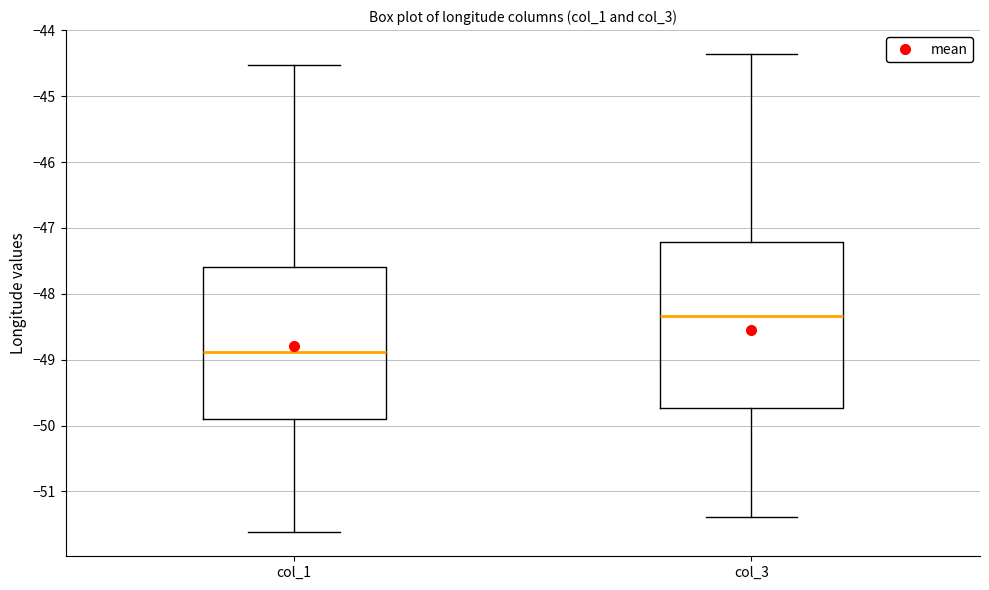

Which box's median line is the highest?

col_3